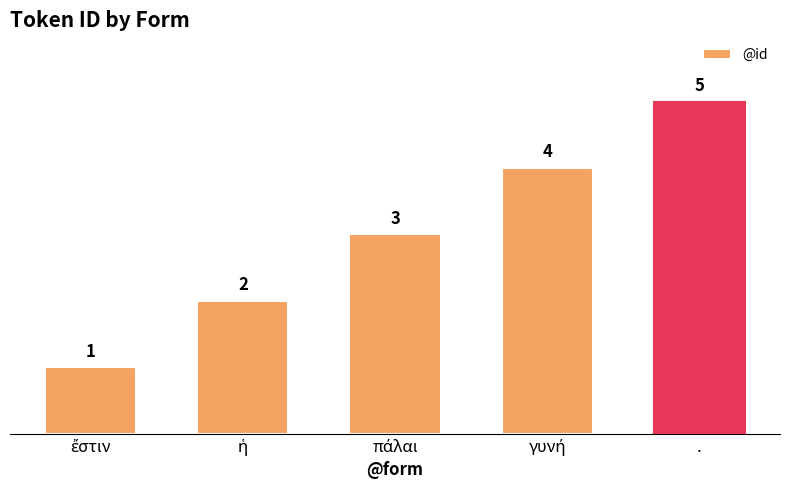

How many bars are there in total?

5